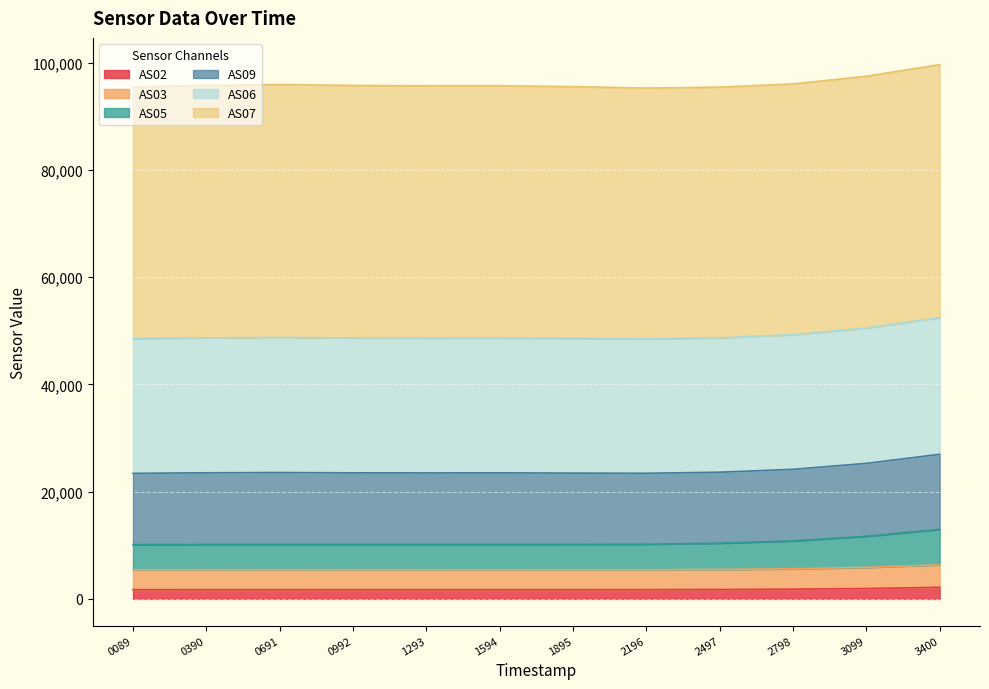

What is the spread (max minus min) of values at 1293?

93949